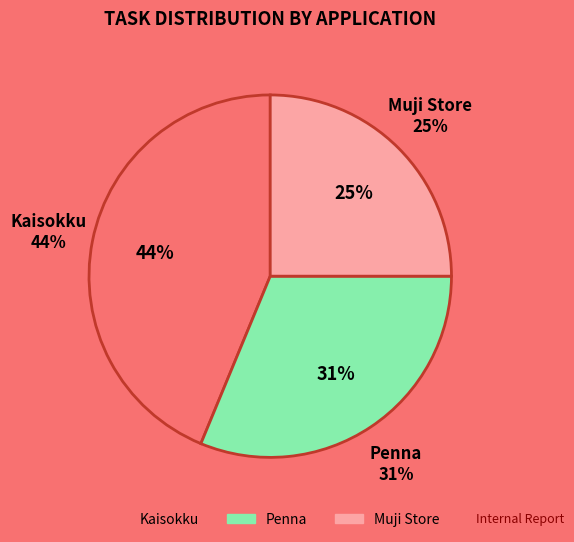

The Penna slice represents 31% of the pie. True or false?

True